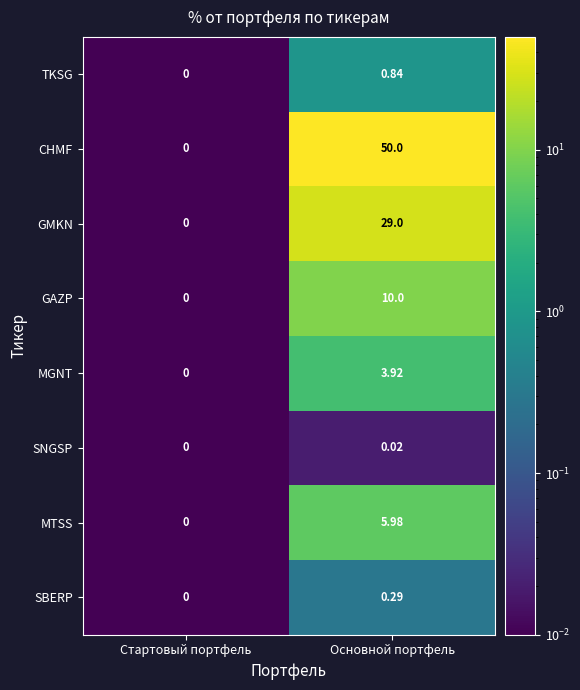

Which series changed the most between Стартовый портфель and Основной портфель?

CHMF